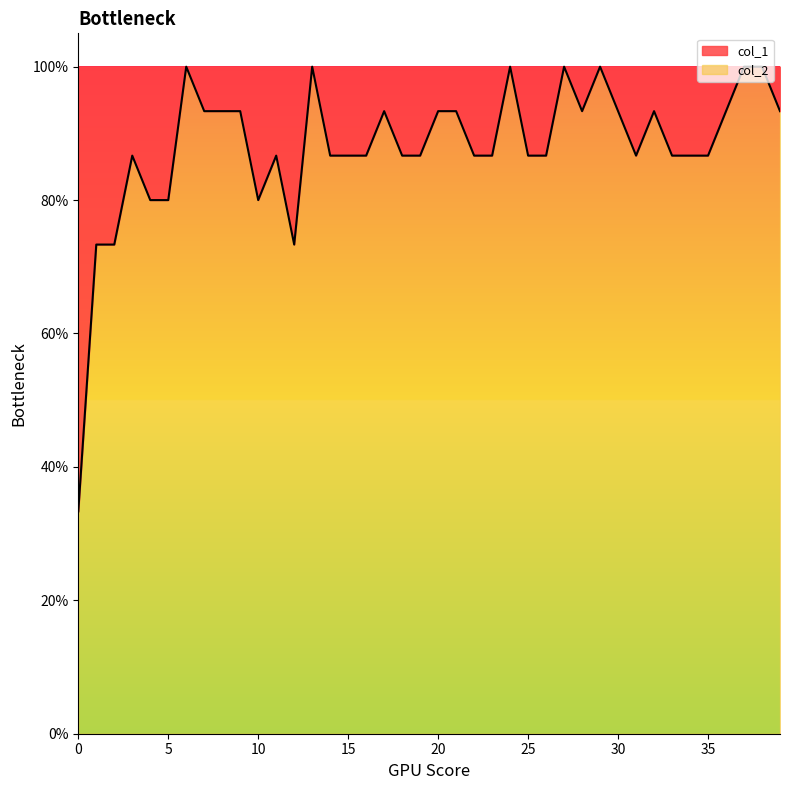

What is the difference between the second highest and minimum values?

0.7